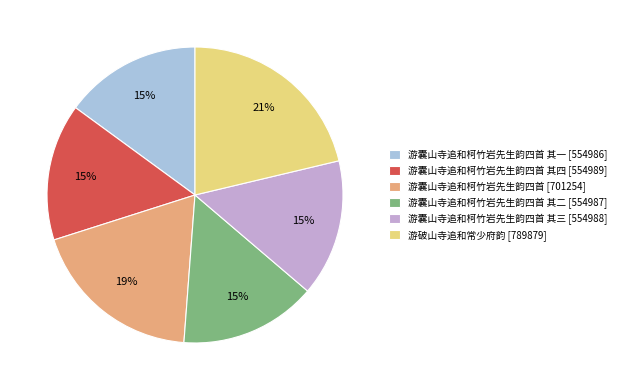

Does 游囊山寺追和柯竹岩先生韵四首 其三 [554988] account for over 50% of the chart?

No